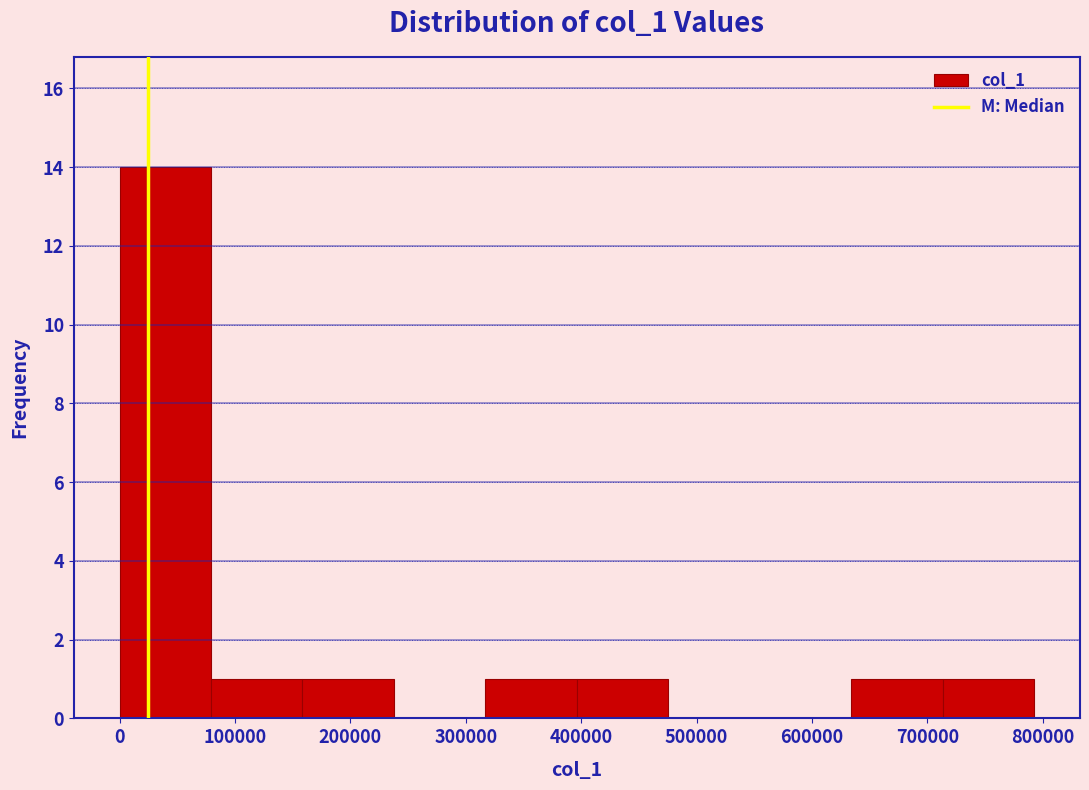

Reading left to right, transcribe this chart: for each bar, give the range it covers on the x-axis and its height. Neither the bar edges nor the heights are printed on the chart, so give them approximately, as read against the axes.

0 to 80000: 14
80000 to 160000: 1
160000 to 240000: 1
240000 to 320000: 0
320000 to 400000: 1
400000 to 480000: 1
480000 to 550000: 0
550000 to 630000: 0
630000 to 710000: 1
710000 to 790000: 1